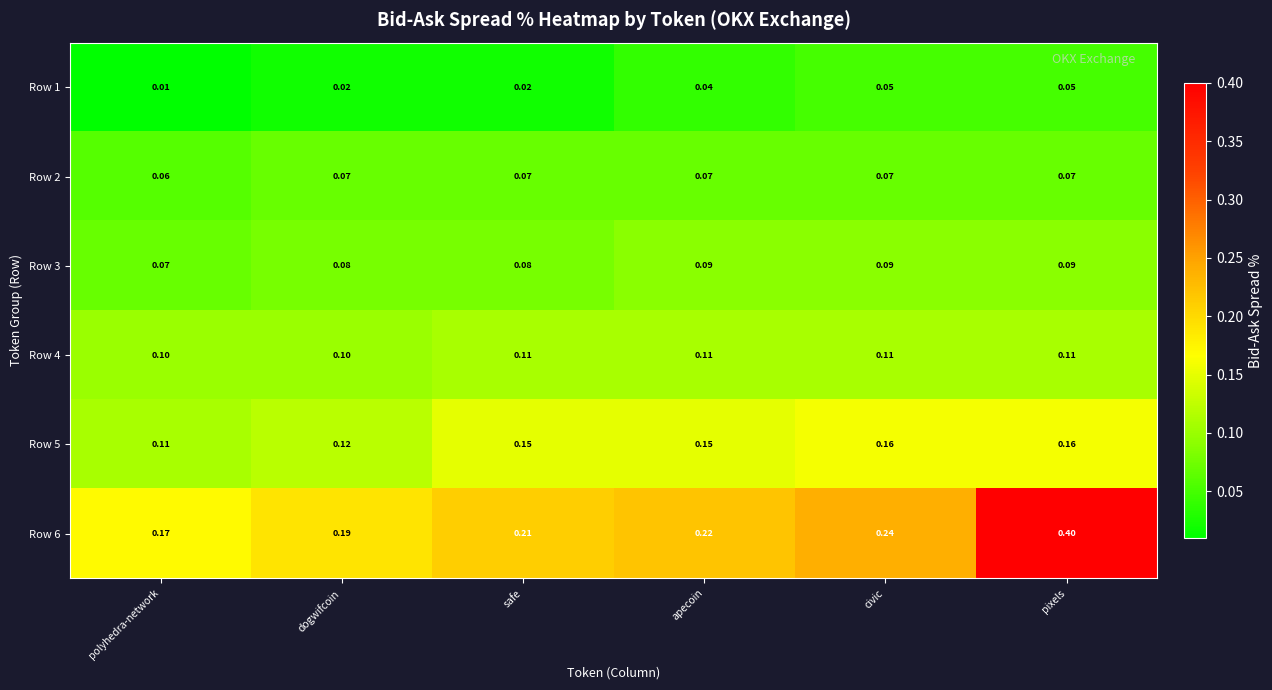

At which category does the chart reach its peak across all series?

pixels